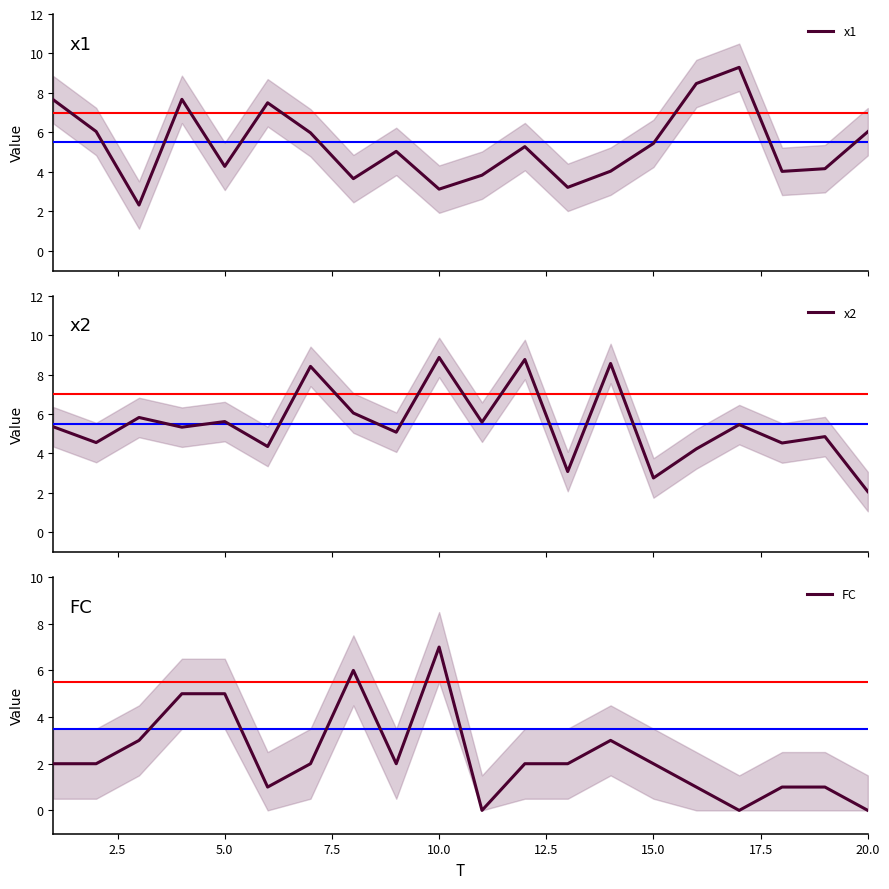

Reading right to left, extract all data points from this chart.

x1: 6.0	4.2	4.0	9.3	8.5	5.4	4.0	3.2	5.3	3.8	3.1	5.0	3.7	6.0	7.5	4.3	7.7	2.3	6.0	7.7
x2: 2.1	4.9	4.5	5.5	4.2	2.8	8.6	3.1	8.8	5.6	8.9	5.1	6.0	8.4	4.4	5.6	5.3	5.8	4.6	5.4
FC: 0.0	1.0	1.0	0.0	1.0	2.0	3.0	2.0	2.0	0.0	7.0	2.0	6.0	2.0	1.0	5.0	5.0	3.0	2.0	2.0